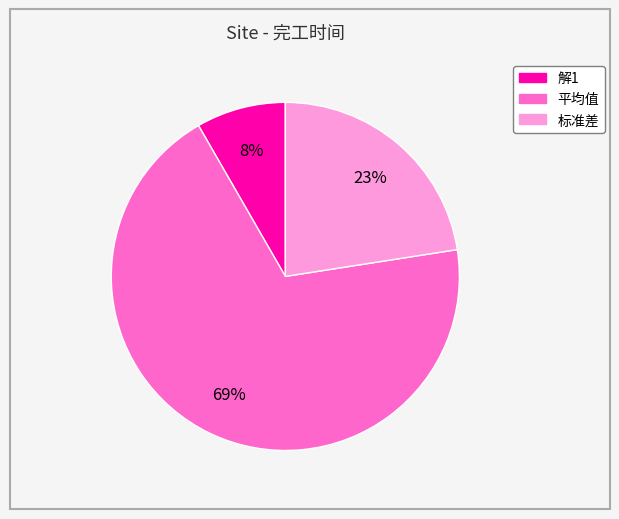

Rank the categories by value from lowest to highest.

解1, 标准差, 平均值